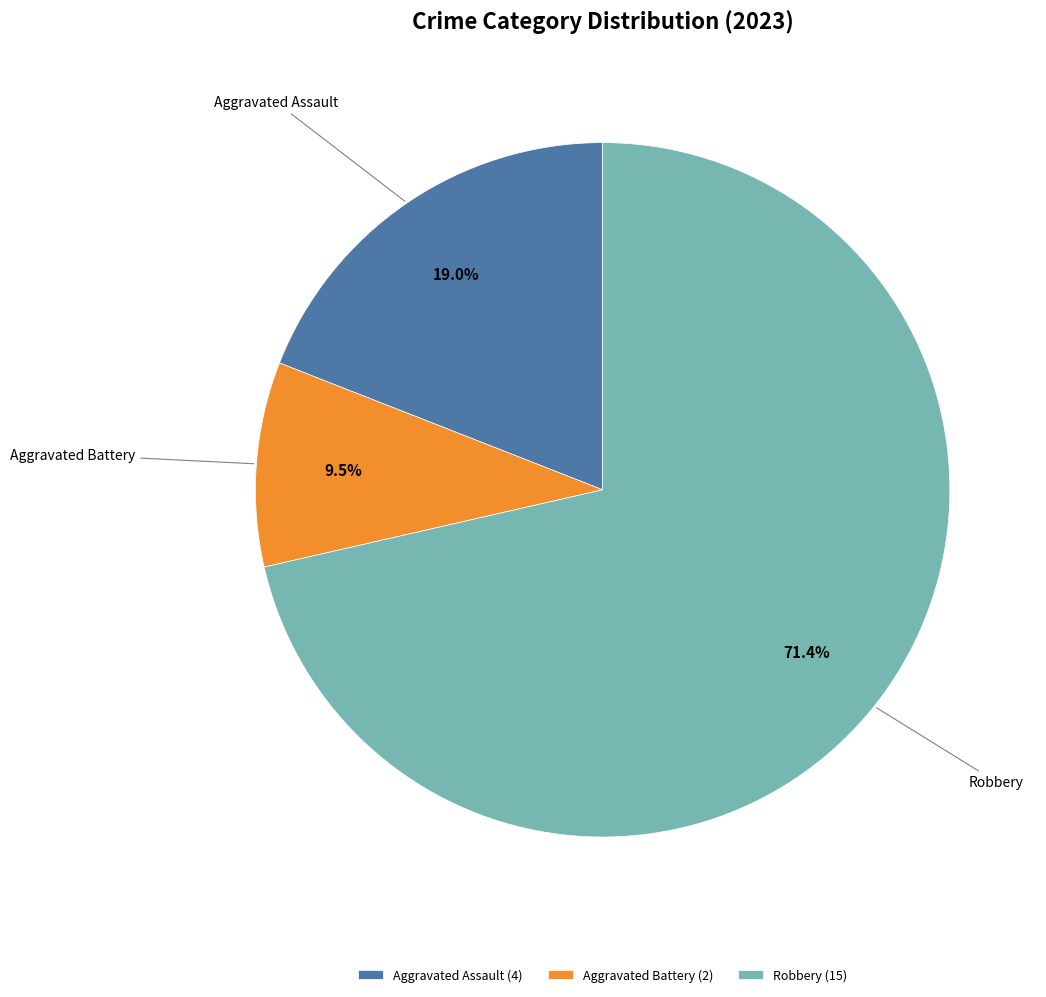

How much of the chart is everything except Aggravated Assault?

81.0%